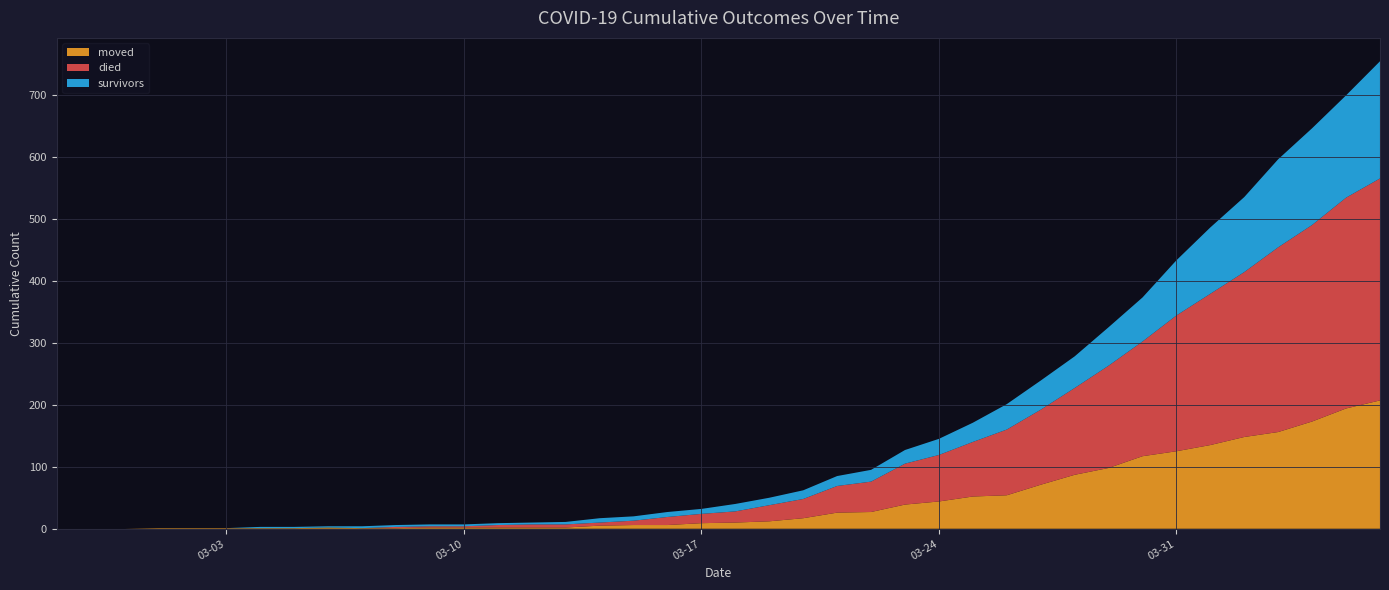

Reading right to left, what are all the values shown in this chart?

survivors: 2020-04-06=189	2020-04-05=165	2020-04-04=156	2020-04-03=142	2020-04-02=121	2020-04-01=107	2020-03-31=89	2020-03-30=71	2020-03-29=62	2020-03-28=51	2020-03-27=47	2020-03-26=41	2020-03-25=31	2020-03-24=26	2020-03-23=22	2020-03-22=19	2020-03-21=16	2020-03-20=14	2020-03-19=12	2020-03-18=12	2020-03-17=8	2020-03-16=8	2020-03-15=7	2020-03-14=7	2020-03-13=4	2020-03-12=3	2020-03-11=3	2020-03-10=3	2020-03-09=3	2020-03-08=3	2020-03-07=3	2020-03-06=2	2020-03-05=2	2020-03-04=2	2020-03-03=0	2020-03-02=0	2020-03-01=0	2020-02-29=0	2020-02-28=0	2020-02-27=0
died: 2020-04-06=358	2020-04-05=340	2020-04-04=317	2020-04-03=298	2020-04-02=266	2020-04-01=244	2020-03-31=219	2020-03-30=185	2020-03-29=165	2020-03-28=140	2020-03-27=121	2020-03-26=106	2020-03-25=88	2020-03-24=75	2020-03-23=66	2020-03-22=49	2020-03-21=43	2020-03-20=31	2020-03-19=26	2020-03-18=18	2020-03-17=15	2020-03-16=13	2020-03-15=7	2020-03-14=5	2020-03-13=5	2020-03-12=5	2020-03-11=4	2020-03-10=2	2020-03-09=2	2020-03-08=2	2020-03-07=0	2020-03-06=0	2020-03-05=0	2020-03-04=0	2020-03-03=0	2020-03-02=0	2020-03-01=0	2020-02-29=0	2020-02-28=0	2020-02-27=0
moved: 2020-04-06=207	2020-04-05=194	2020-04-04=173	2020-04-03=156	2020-04-02=148	2020-04-01=135	2020-03-31=125	2020-03-30=117	2020-03-29=98	2020-03-28=87	2020-03-27=71	2020-03-26=54	2020-03-25=52	2020-03-24=44	2020-03-23=39	2020-03-22=27	2020-03-21=26	2020-03-20=17	2020-03-19=12	2020-03-18=10	2020-03-17=9	2020-03-16=6	2020-03-15=6	2020-03-14=5	2020-03-13=2	2020-03-12=2	2020-03-11=2	2020-03-10=2	2020-03-09=2	2020-03-08=1	2020-03-07=1	2020-03-06=2	2020-03-05=1	2020-03-04=1	2020-03-03=1	2020-03-02=1	2020-03-01=1	2020-02-29=0	2020-02-28=0	2020-02-27=0